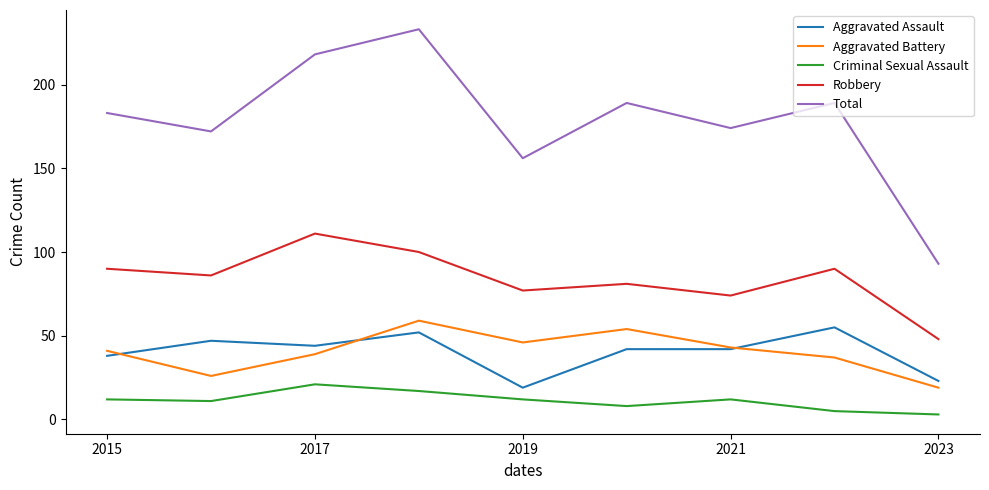

How many values in the Criminal Sexual Assault series are below 12?

4